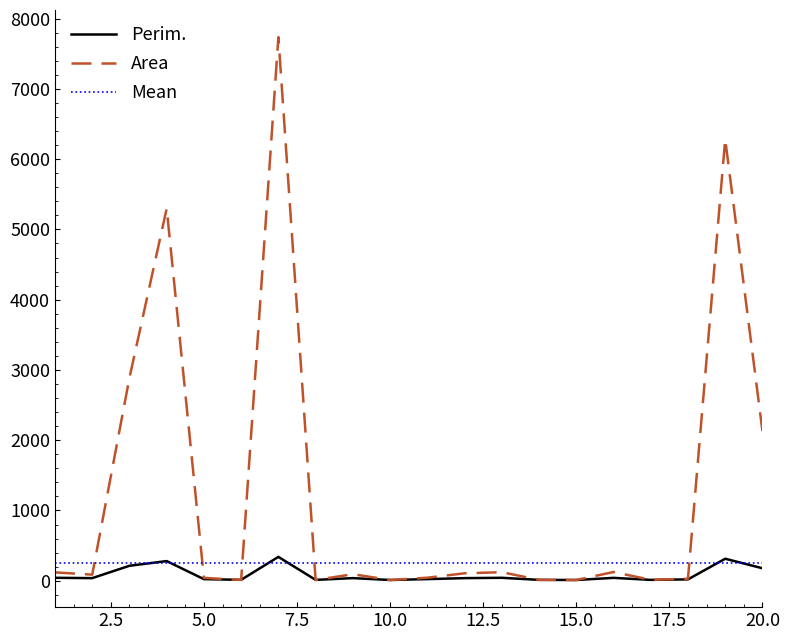

Which series has the widest spread of values?

Area